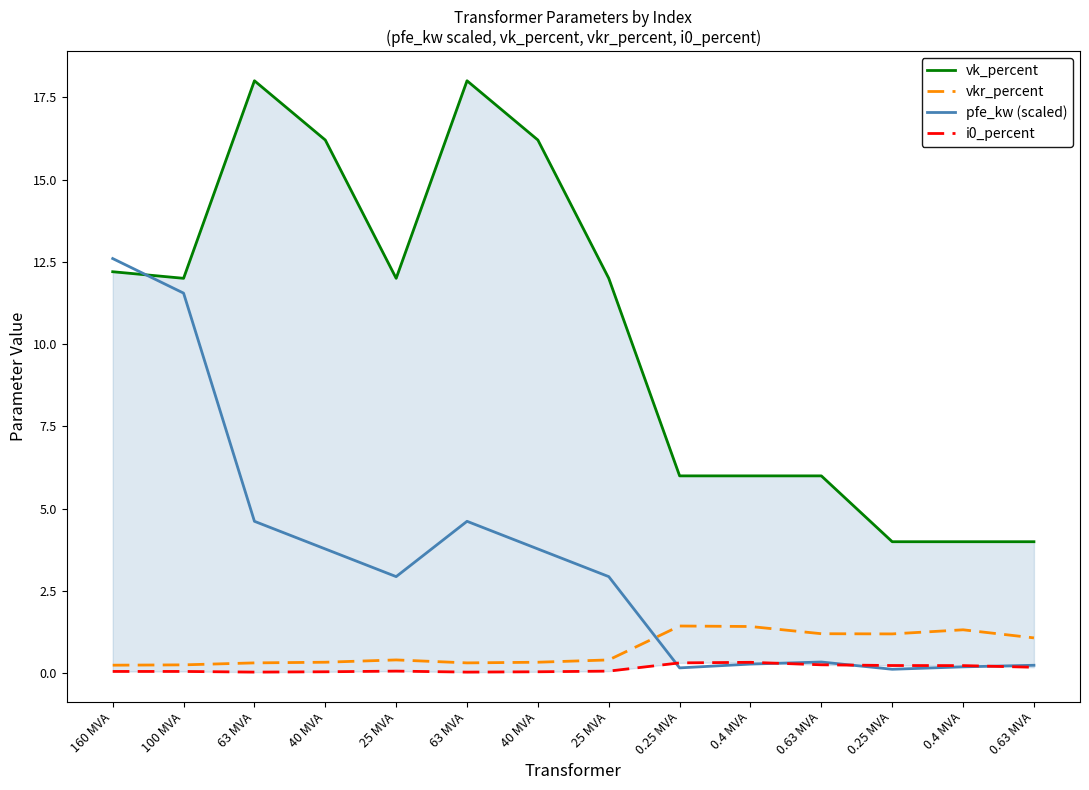

What is the label of the 6th point from the right?

0.25 MVA